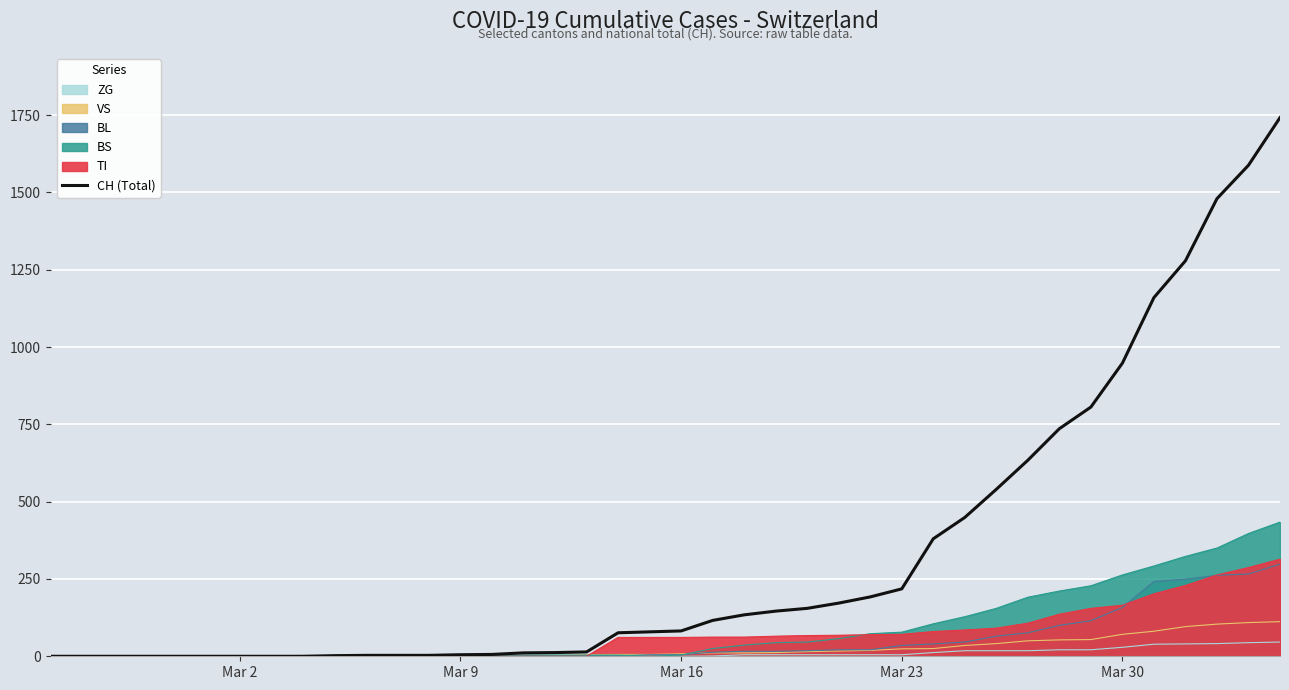

True or false: the data has more than 0 interior local peaks.

False